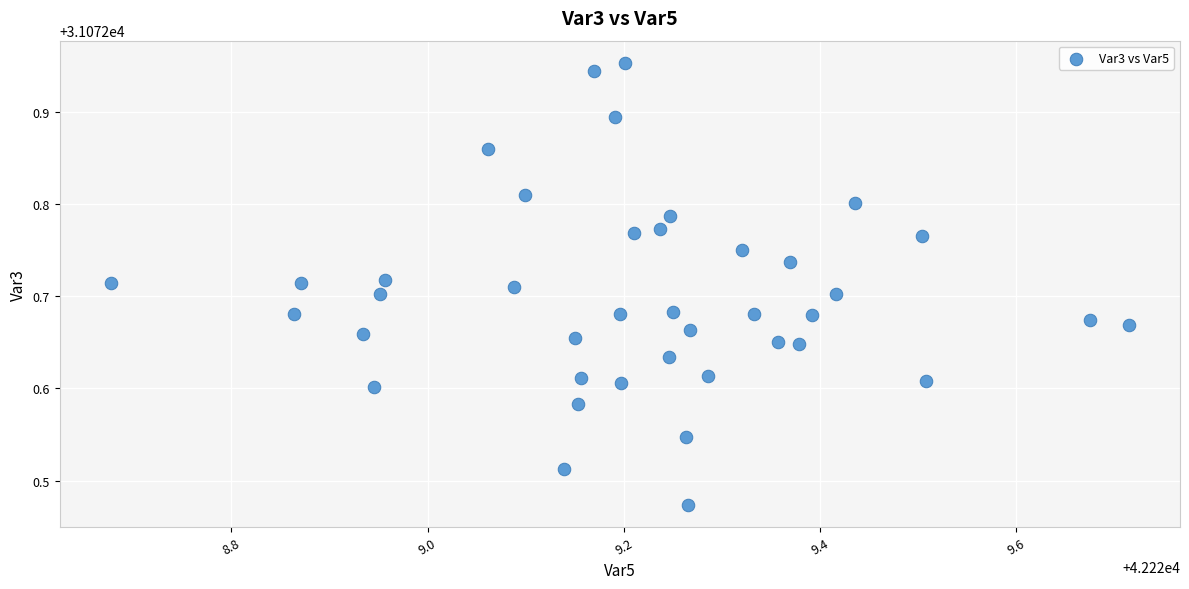

What is the range of Y values (max minus min)?

0.5